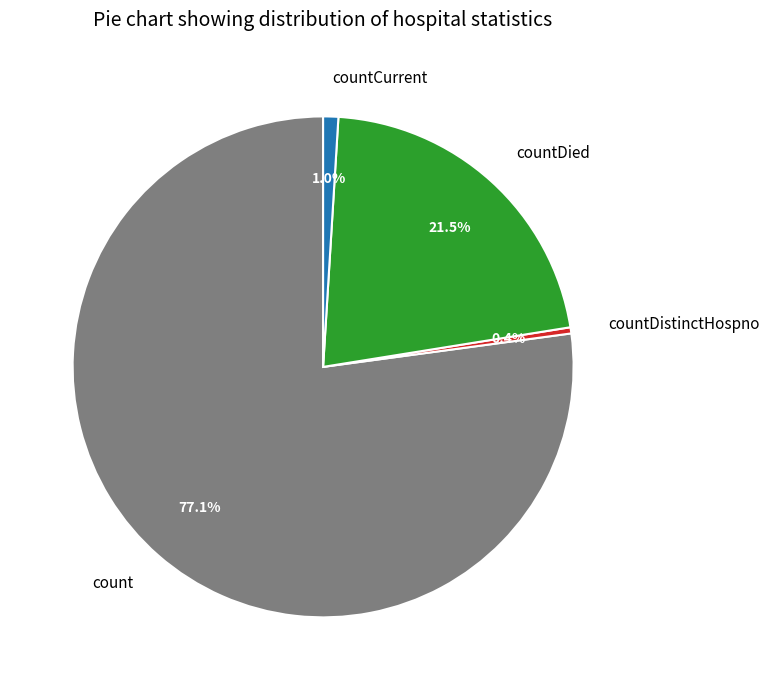

Which has a higher value, countDistinctHospno or countCurrent?

countCurrent